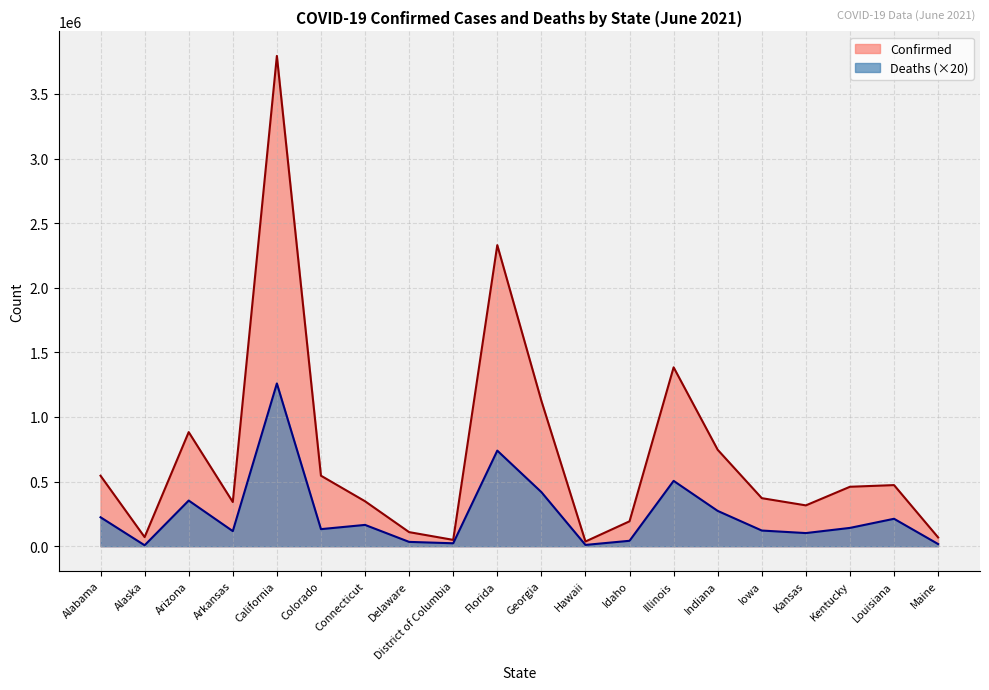

Read the Confirmed value at Connecticut, to the nearest 100.

347900